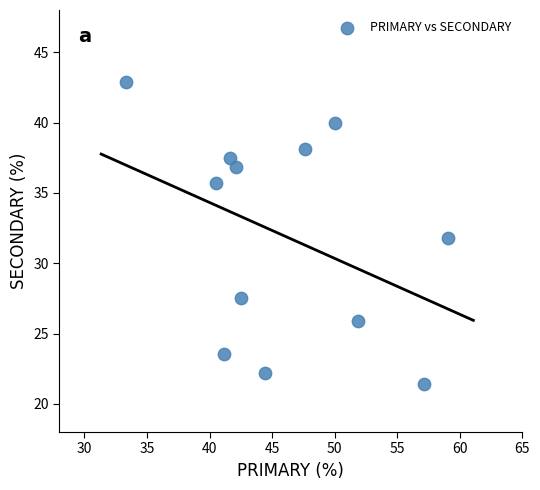

What is the range of X values (max minus min)?

25.8